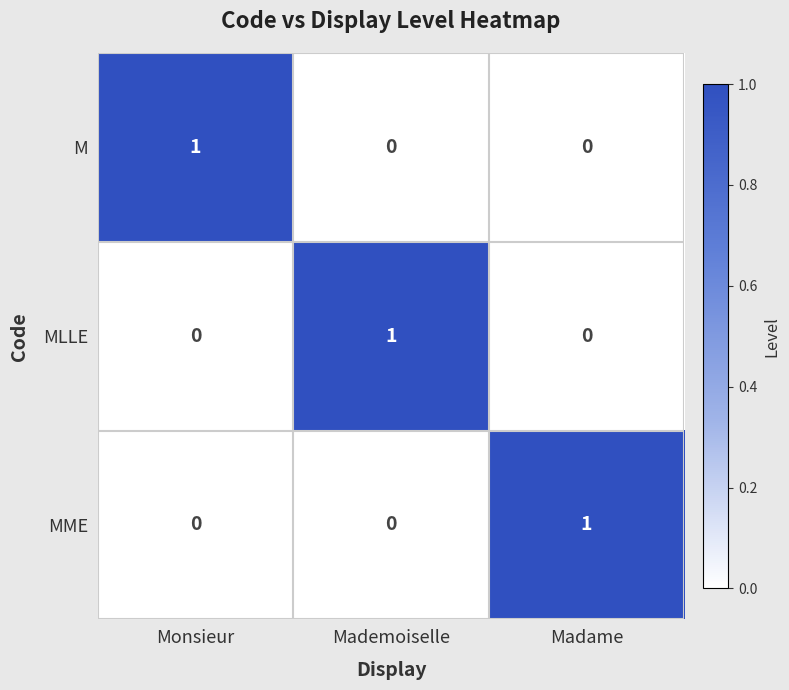

How many values in the M series exceed 0?

1